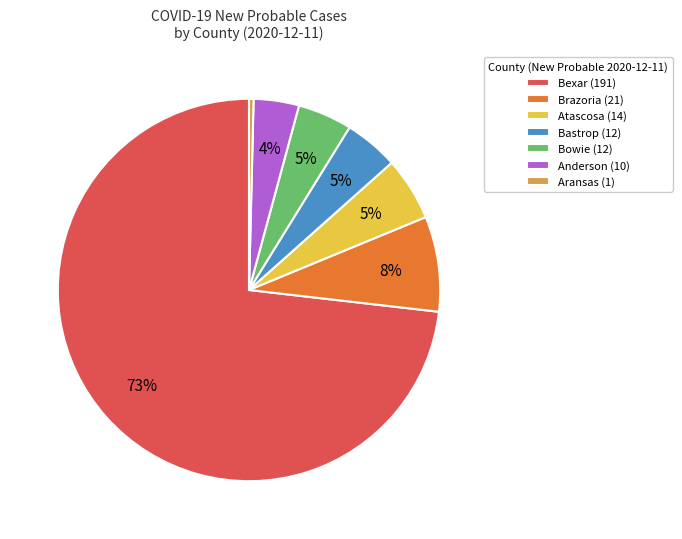

Count the number of slices in the pie.

7